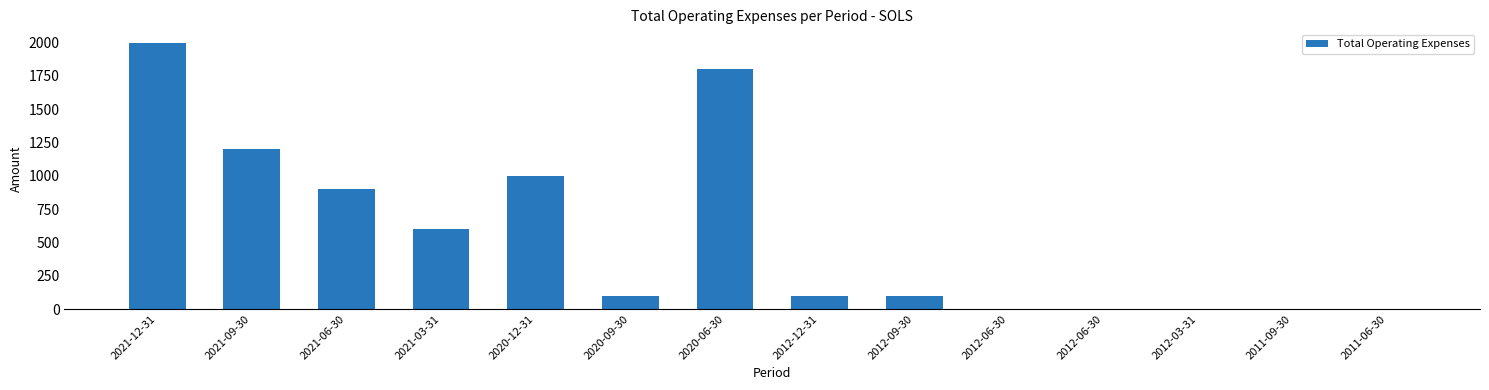

What is the change in value from 2021-12-31 to 2021-03-31?

-1400